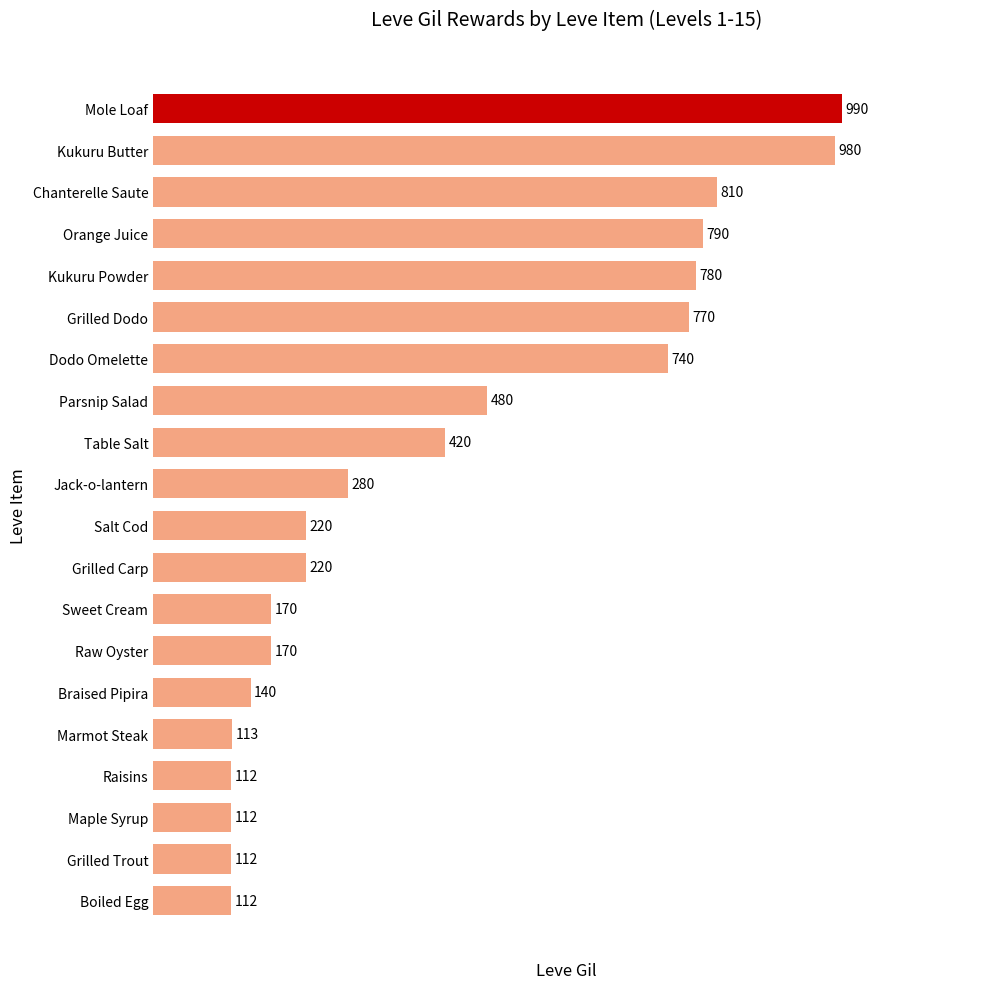

Between Grilled Dodo and Grilled Trout, which is larger?

Grilled Dodo